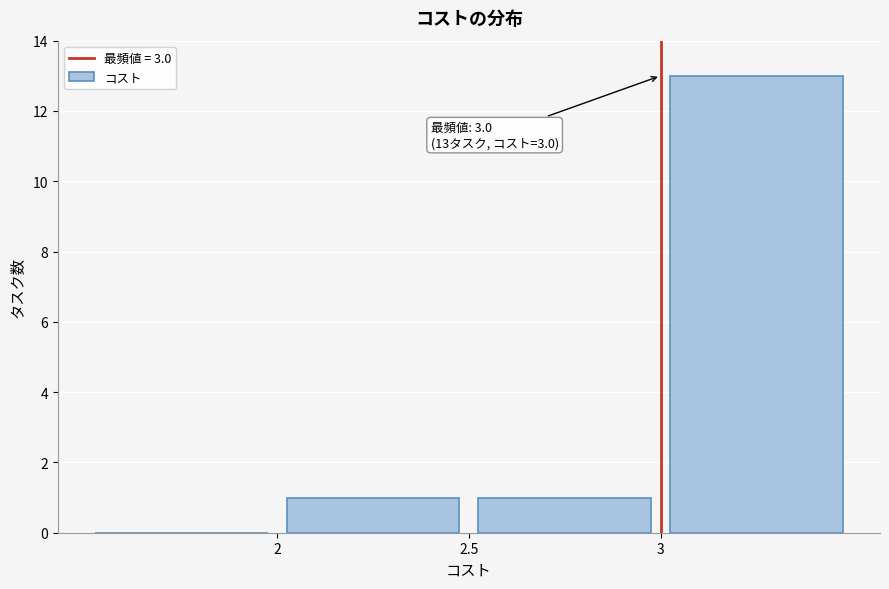

Which range on the x-axis has the tallest bar?

3.0 to 3.5